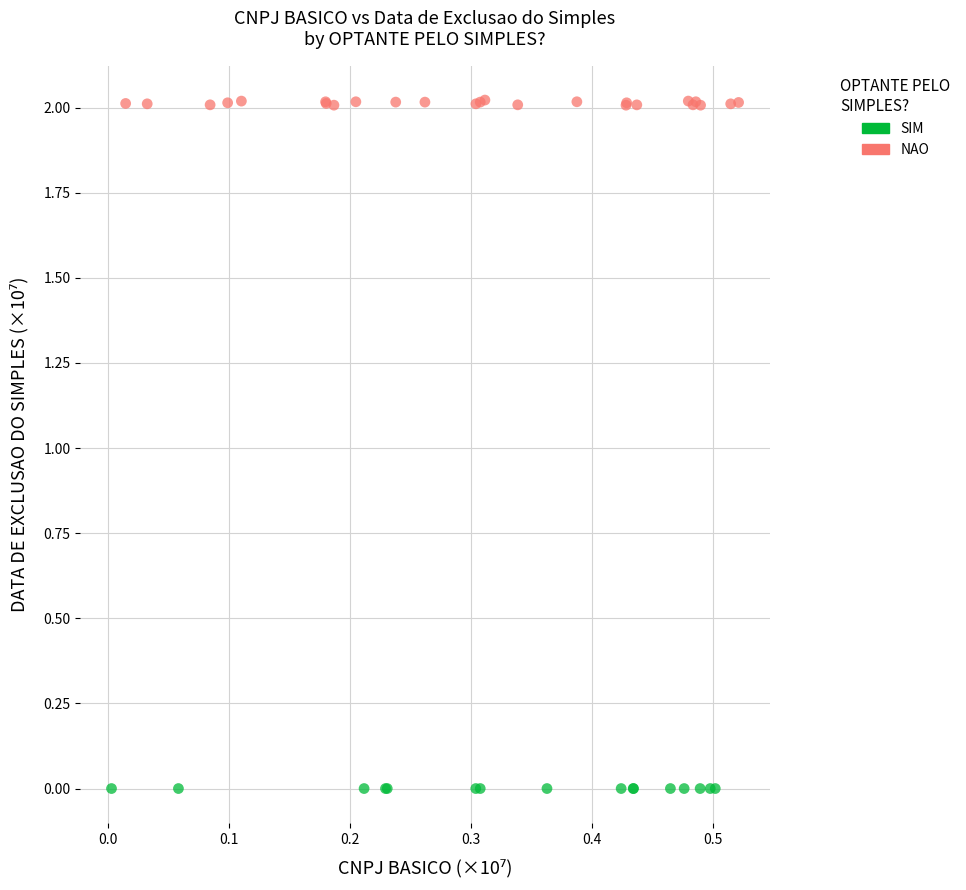

Which series reaches the minimum Y coordinate?

SIM